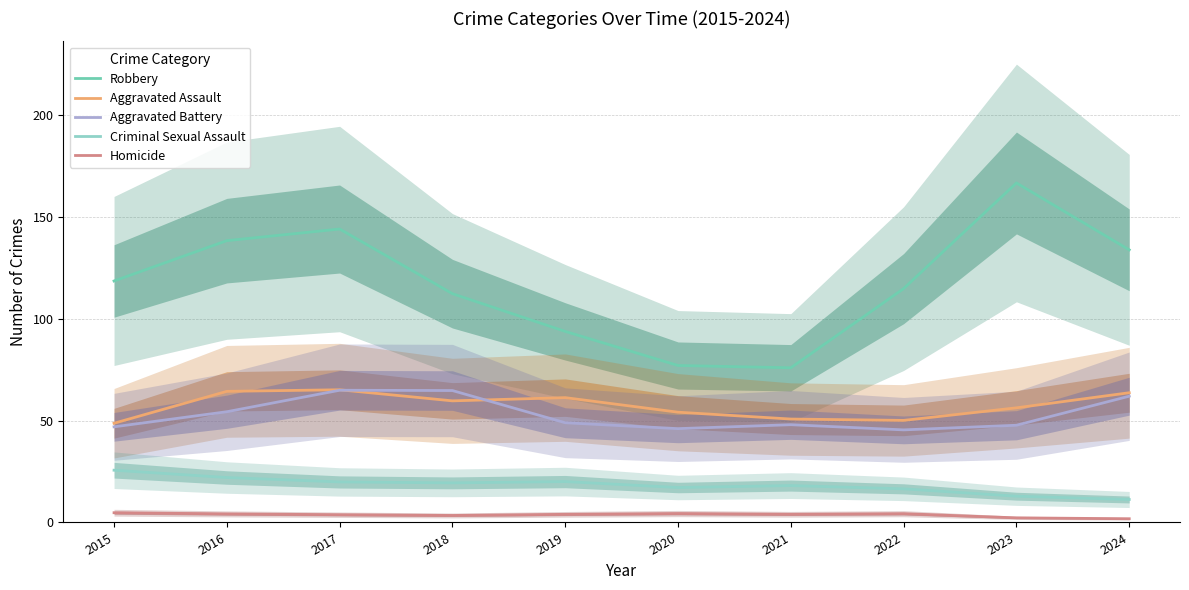

How many series are shown in this chart?

5